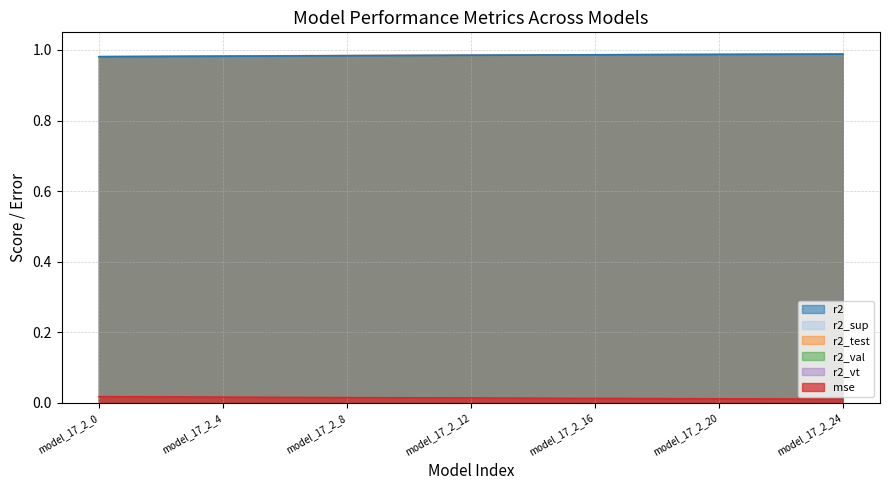

Which series contains the highest Y value?

r2_test